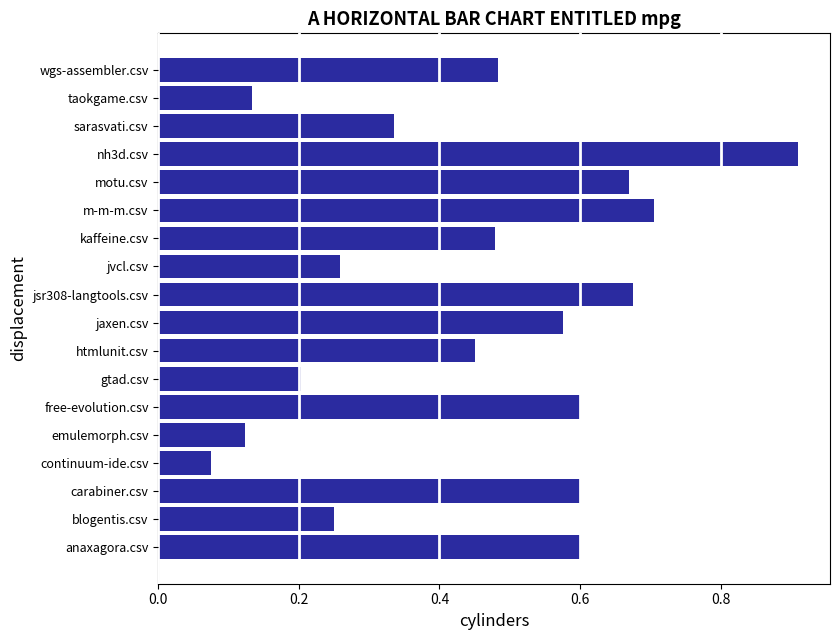

What is the difference between the maximum and minimum values?

0.8